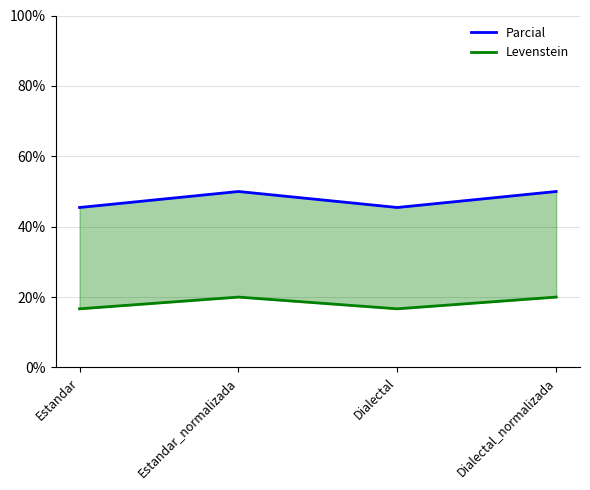

What is the lowest value of the Parcial series?

45.5